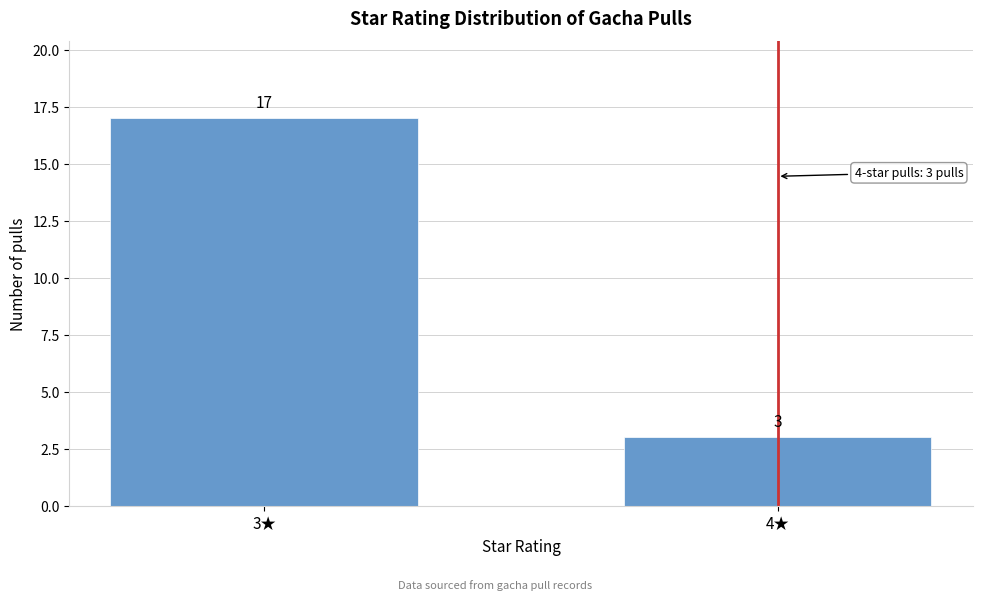

Reading left to right, list all the values displayed in this chart.

3★=17	4★=3